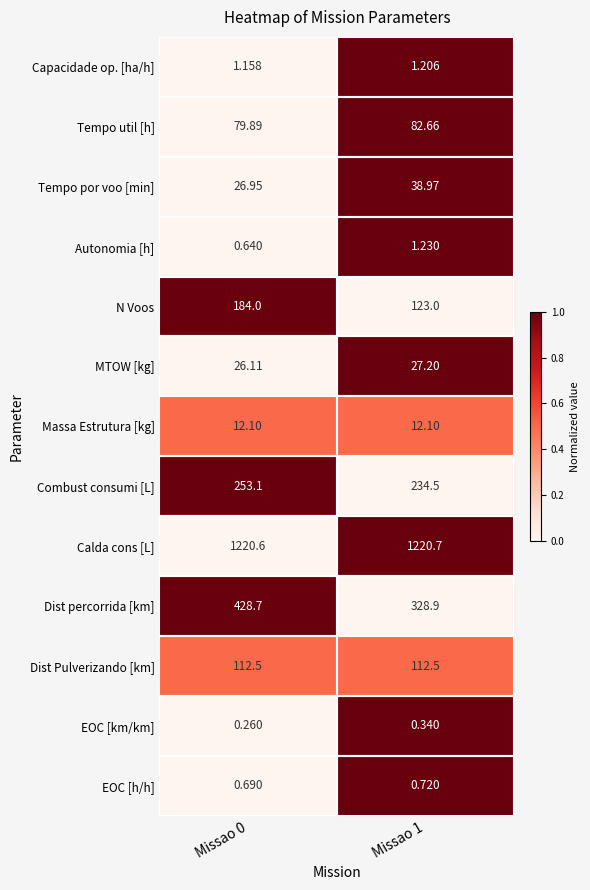

Rank the series at Missao 0 from lowest to highest value.

EOC [km/km], Autonomia [h], EOC [h/h], Capacidade op. [ha/h], Massa Estrutura [kg], MTOW [kg], Tempo por voo [min], Tempo util [h], Dist Pulverizando [km], N Voos, Combust consumi [L], Dist percorrida [km], Calda cons [L]